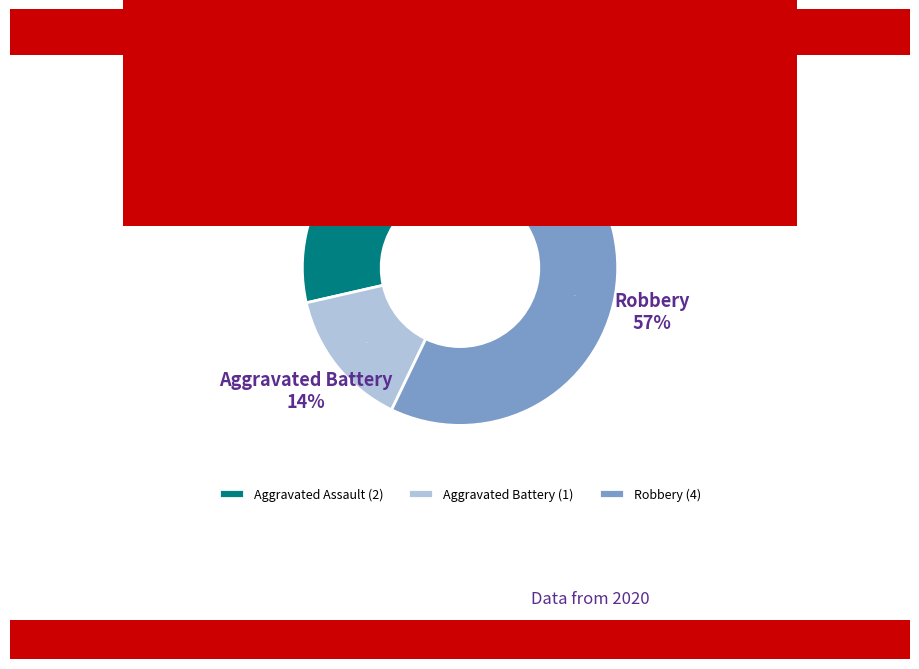

To the nearest percent, what is the difference between the largest and smallest slice percentages?

43%